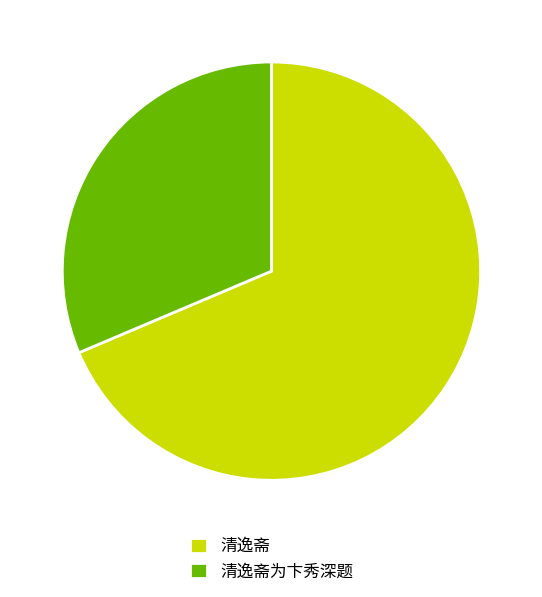

Which slice is the smallest?

清逸斋为卞秀深题